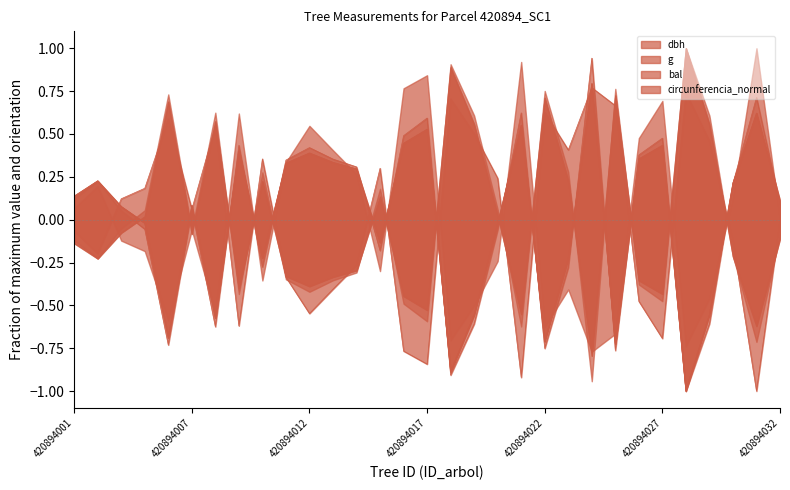

What is the value of the dbh point at the 27th from the left?

-1.0